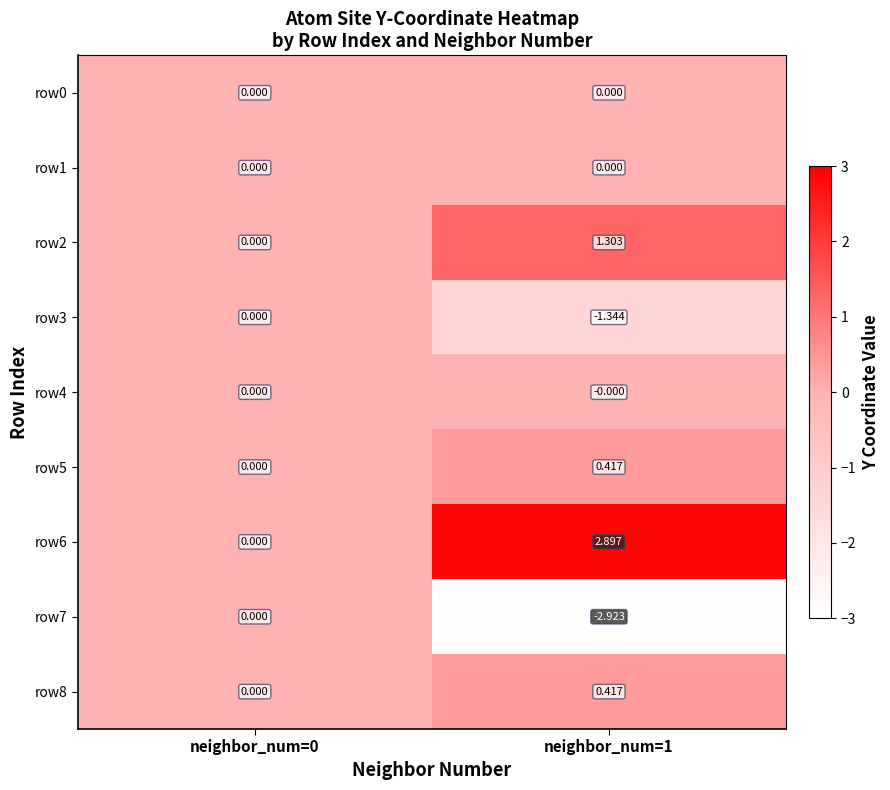

How many data points does each series have?

2